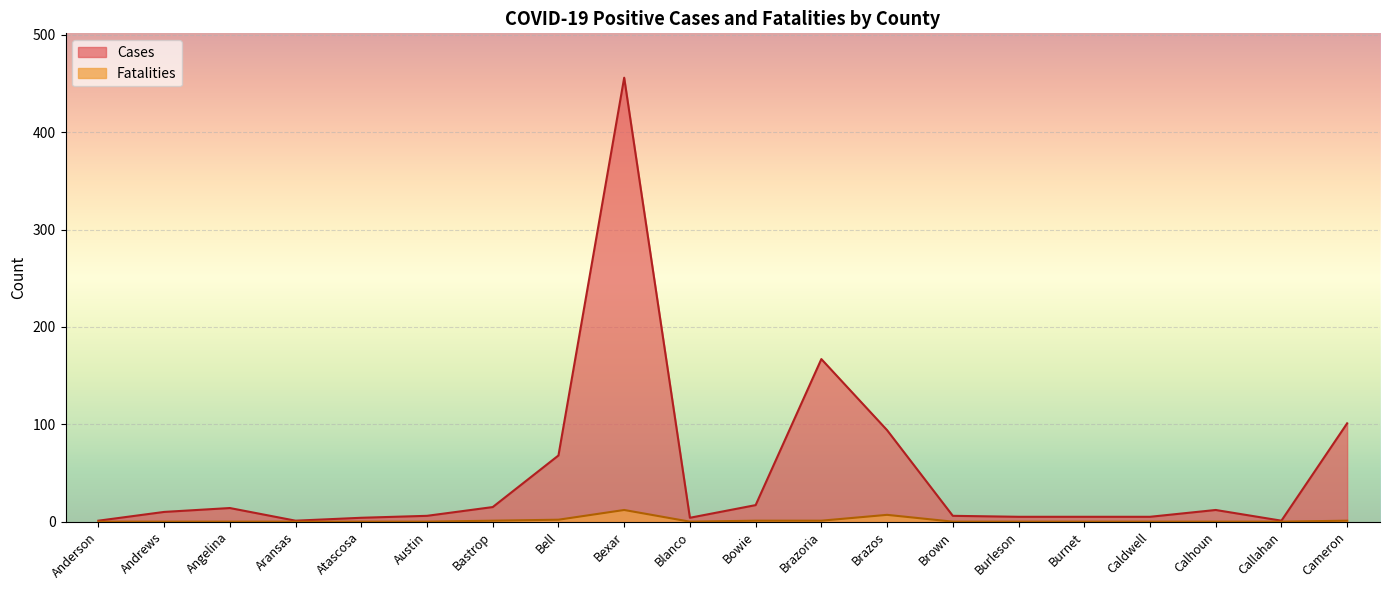

At which label is Fatalities closest to 6?

Brazos